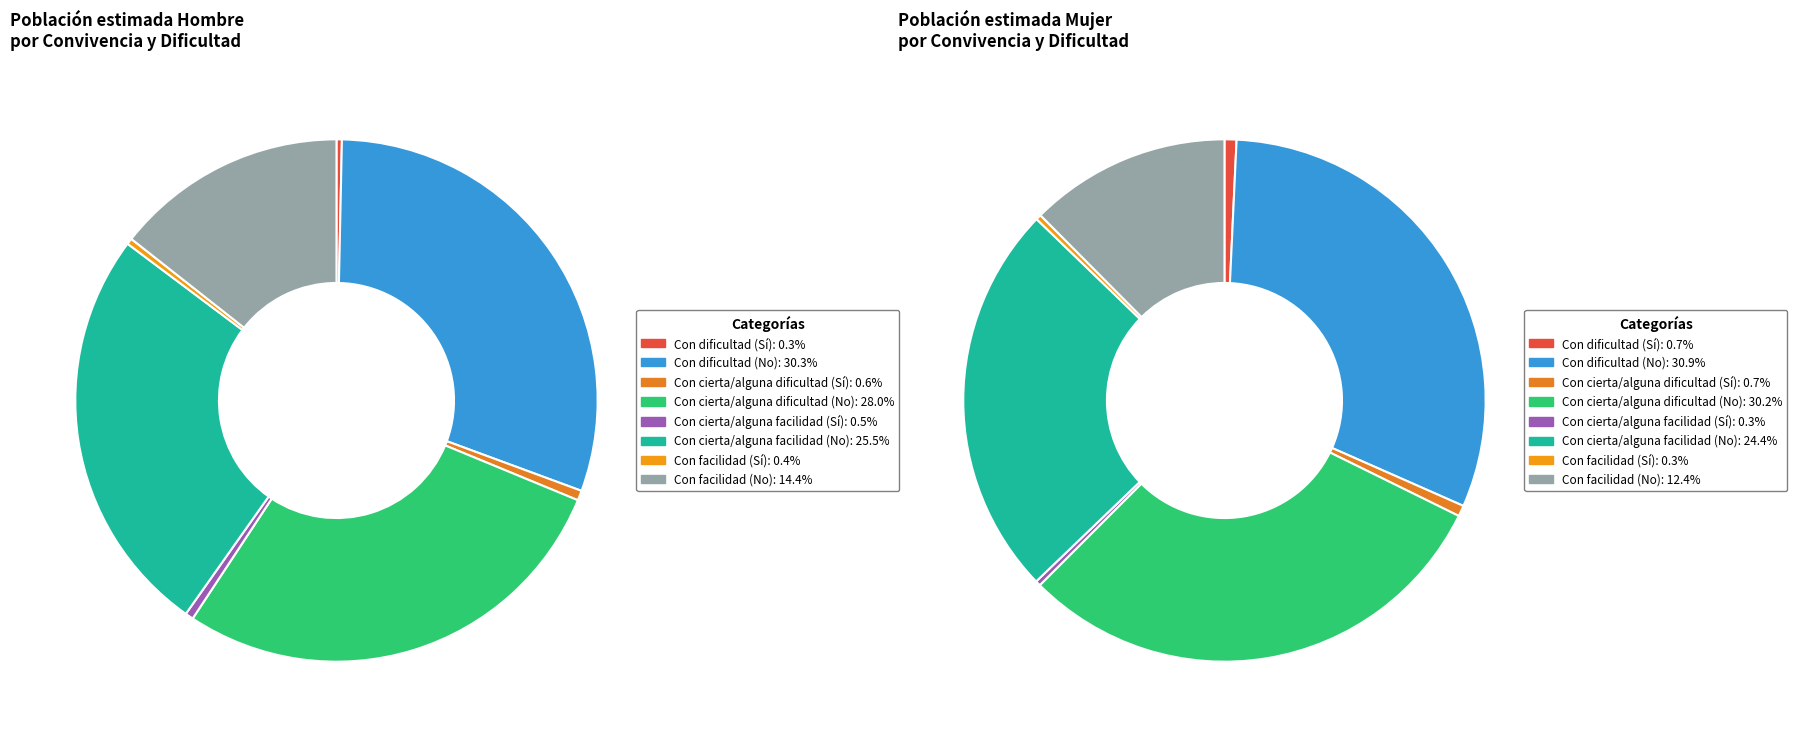

How much of the chart is everything except values_hombre?

99.7%